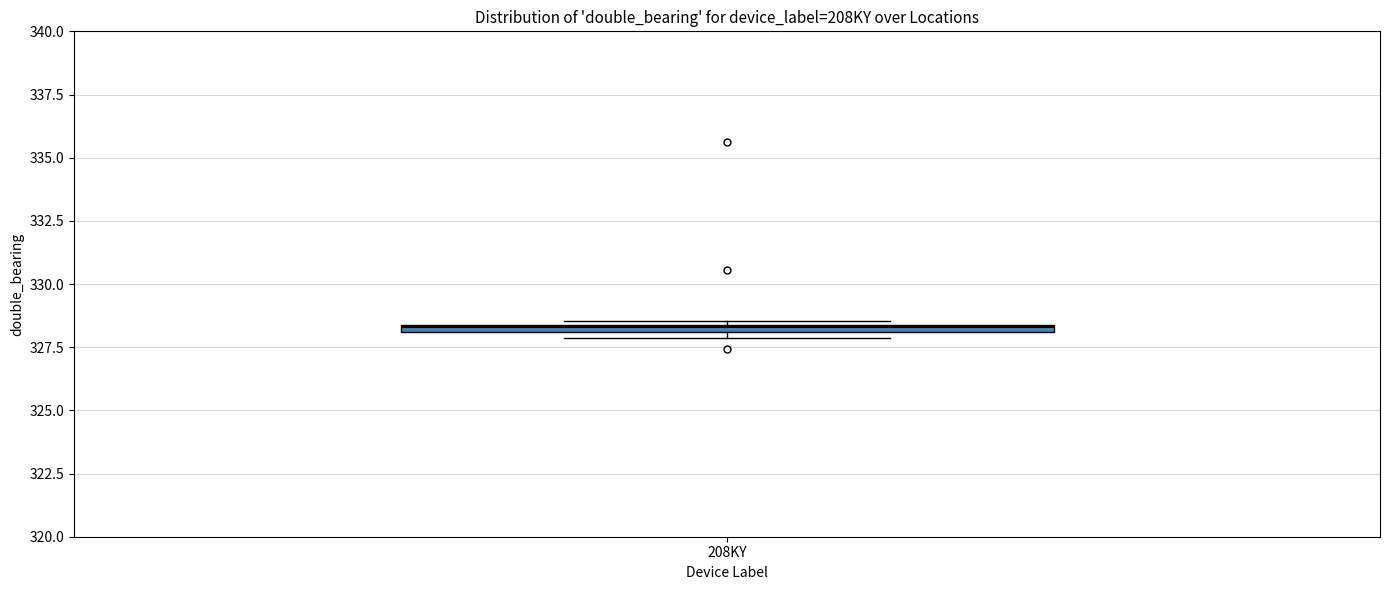

Where is the upper edge of the box for 208KY on the y-axis? The values are not printed on the chart, so give them approximately, as read against the axis.

328.5